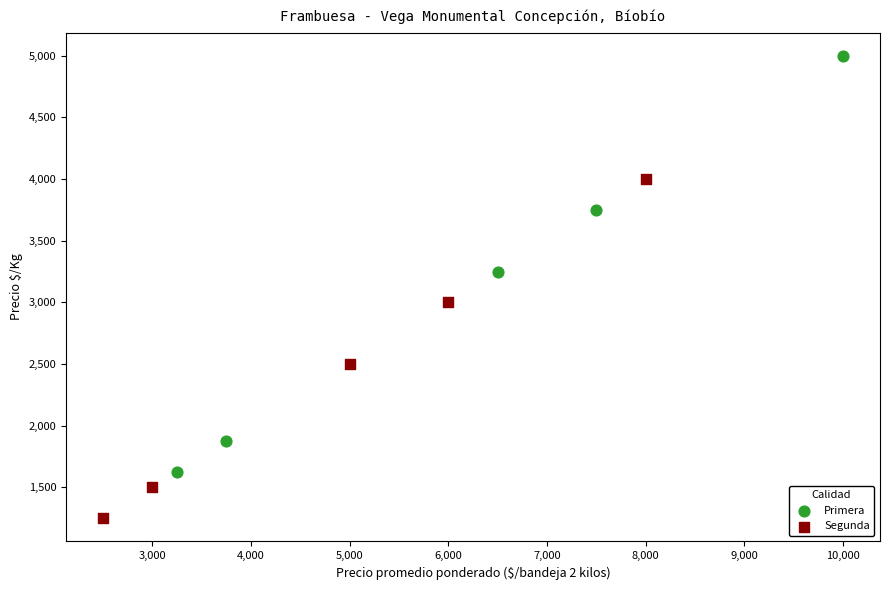

Which series contains the highest Y value?

Primera